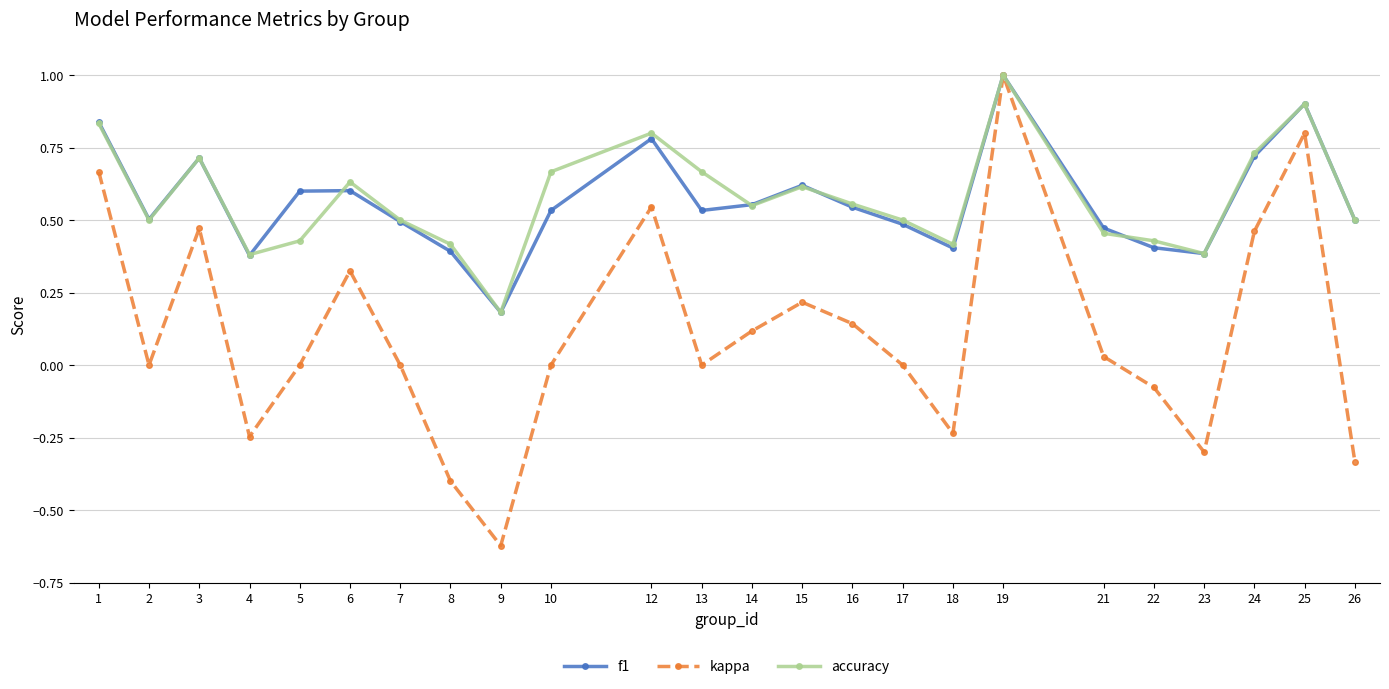

What is the value of the f1 point at the 9th from the left?

0.2